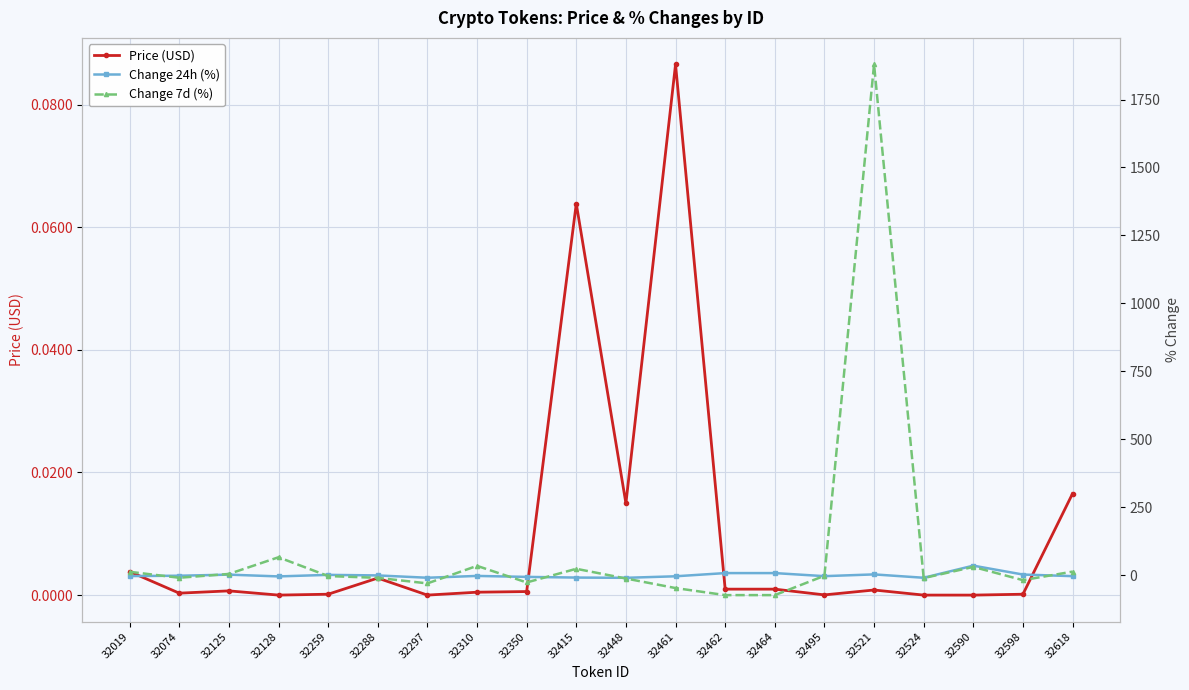

At which label does Change 24h (%) first exceed -3?

32074